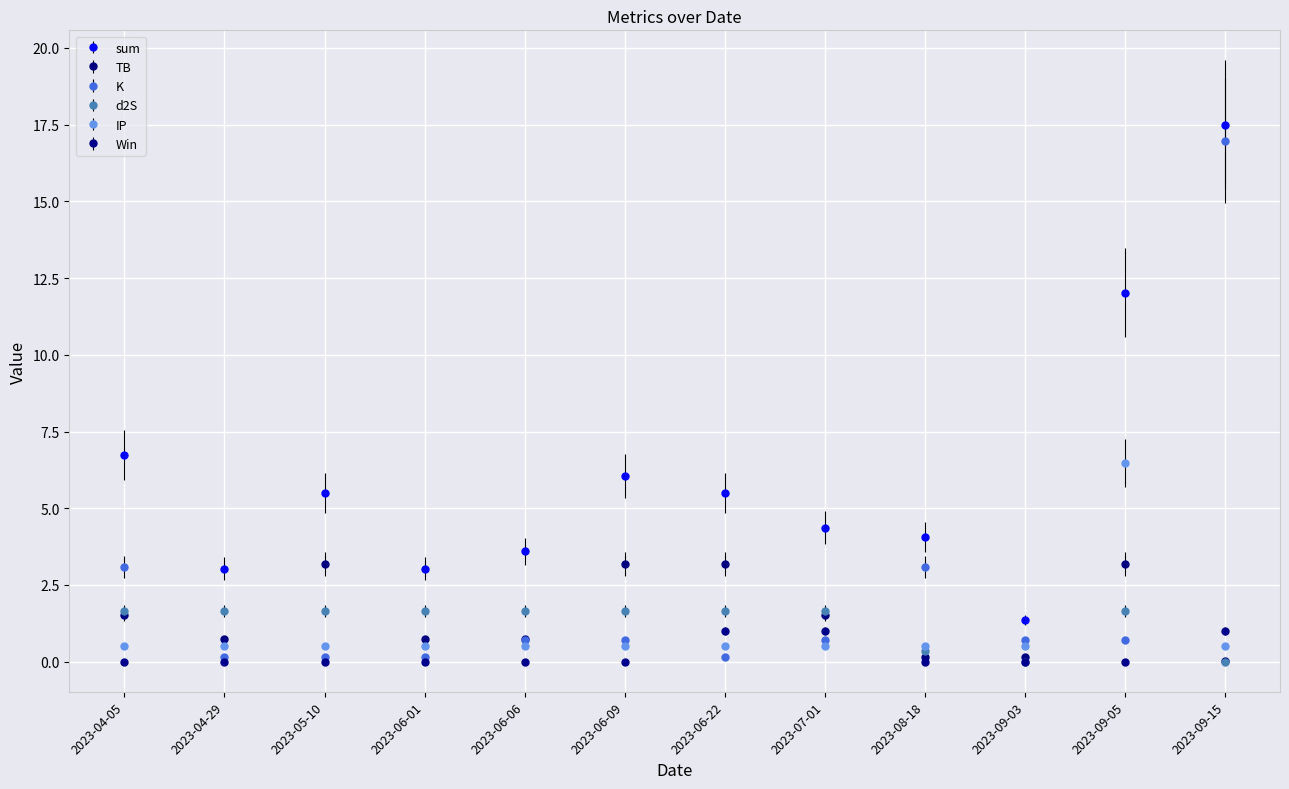

Is the value of TB at 2023-06-01 greater than the value of Win at 2023-06-06?

Yes